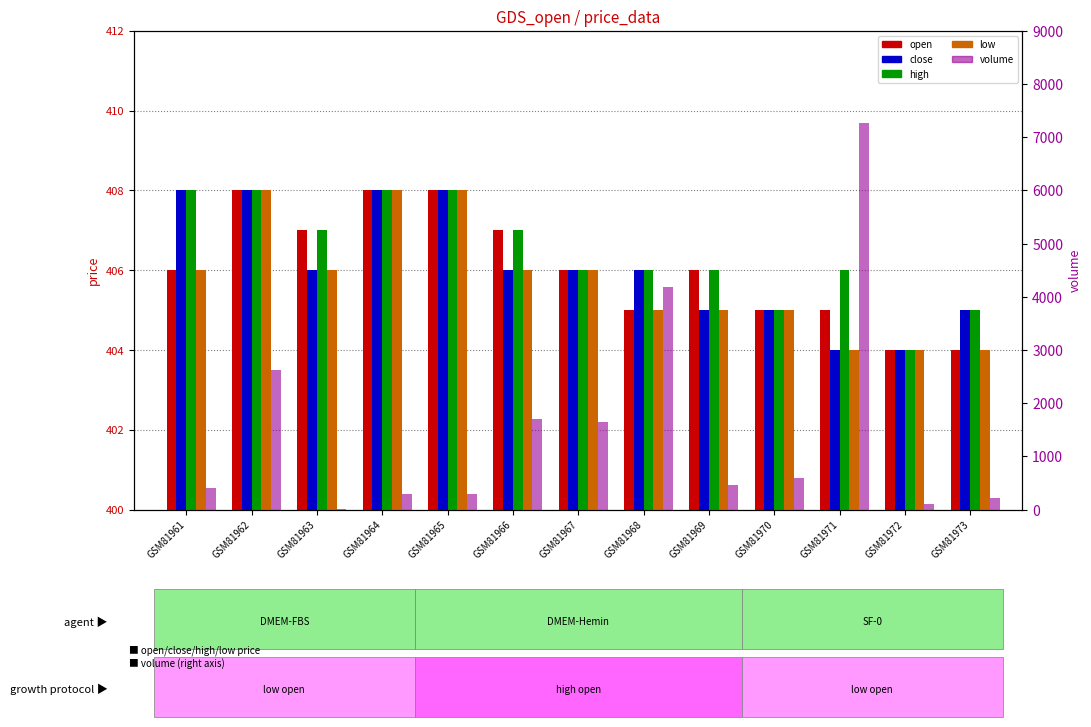

At which category does the chart reach its minimum across all series?

GSM81963